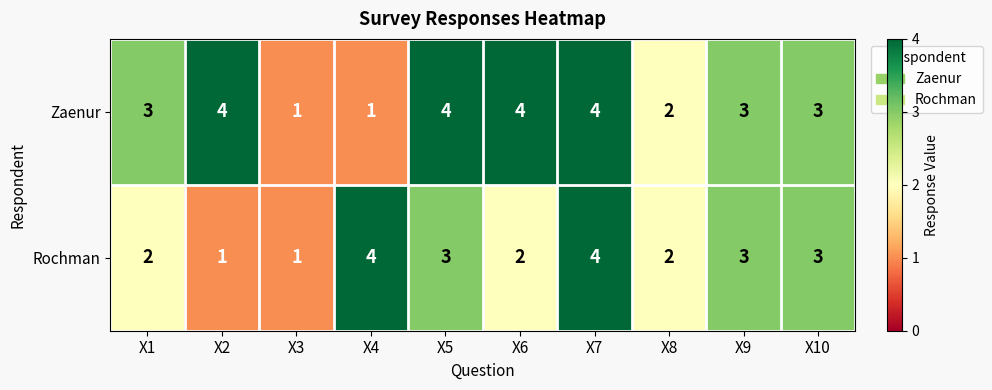

True or false: Rochman has a value of 4 at X7.

True